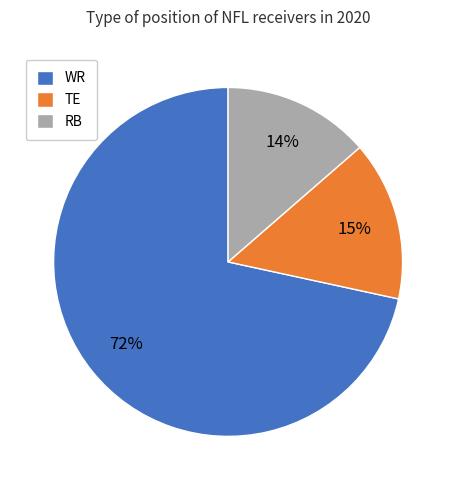

What is the largest slice in the pie chart?

WR